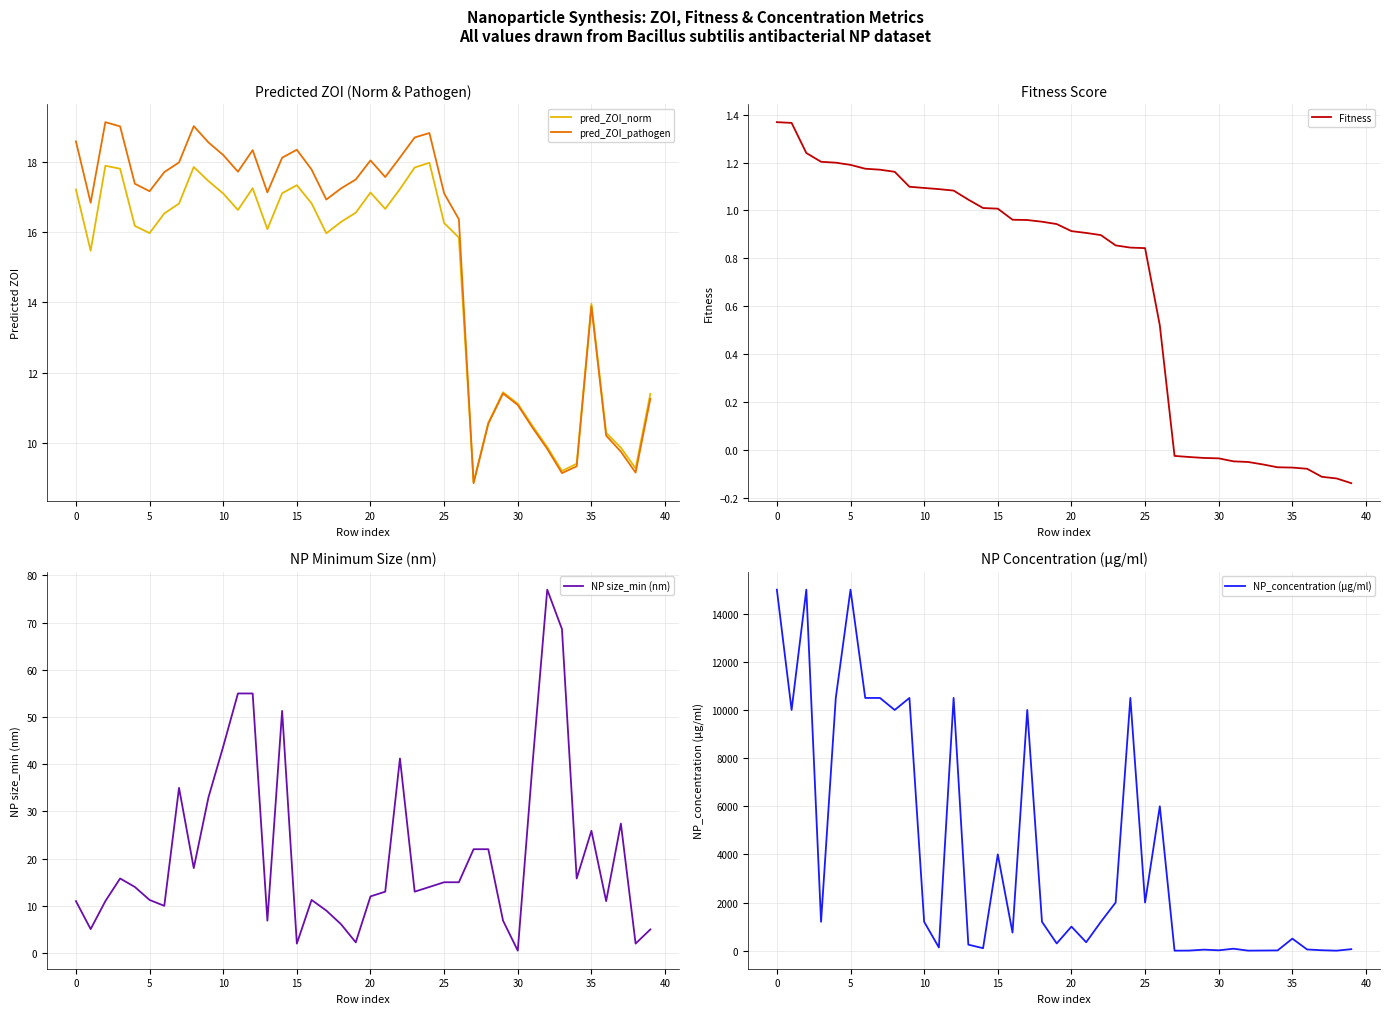

Reading left to right, list all the values displayed in this chart.

pred_ZOI_norm: 17.2	15.5	17.9	17.8	16.2	16.0	16.5	16.8	17.8	17.4	17.1	16.6	17.2	16.1	17.1	17.3	16.8	16.0	16.3	16.6	17.1	16.7	17.2	17.8	18.0	16.3	15.8	8.9	10.6	11.4	11.1	10.5	9.9	9.2	9.4	14.0	10.3	9.9	9.3	11.4
pred_ZOI_pathogen: 18.6	16.8	19.1	19.0	17.4	17.2	17.7	18.0	19.0	18.5	18.2	17.7	18.3	17.1	18.1	18.3	17.8	16.9	17.2	17.5	18.0	17.6	18.1	18.7	18.8	17.1	16.4	8.9	10.5	11.4	11.1	10.4	9.8	9.1	9.3	13.9	10.2	9.8	9.2	11.3
Fitness: 1.4	1.4	1.2	1.2	1.2	1.2	1.2	1.2	1.2	1.1	1.1	1.1	1.1	1.0	1.0	1.0	1.0	1.0	1.0	0.9	0.9	0.9	0.9	0.9	0.8	0.8	0.5	-0.0	-0.0	-0.0	-0.0	-0.0	-0.1	-0.1	-0.1	-0.1	-0.1	-0.1	-0.1	-0.1
NP size_min (nm): 11.0	5.1	11.0	15.8	14.0	11.2	10.0	35.0	18.0	33.0	43.8	55.0	55.0	6.9	51.3	2.0	11.2	9.0	6.1	2.3	12.0	13.0	41.2	13.0	14.0	15.0	15.0	22.0	22.0	6.9	0.5	40.0	77.0	68.6	15.8	25.9	11.0	27.4	2.0	5.0
NP_concentration (μg/ml): 15000.0	10000.0	15000.0	1200.0	10500.0	15000.0	10500.0	10500.0	10000.0	10500.0	1200.0	133.0	10500.0	250.0	103.0	4000.0	750.0	10000.0	1200.0	300.0	1000.0	350.0	1200.0	2000.0	10500.0	2000.0	6000.0	0.2	4.0	42.5	15.0	81.4	1.6	6.4	11.0	500.0	50.0	18.0	0.3	62.5